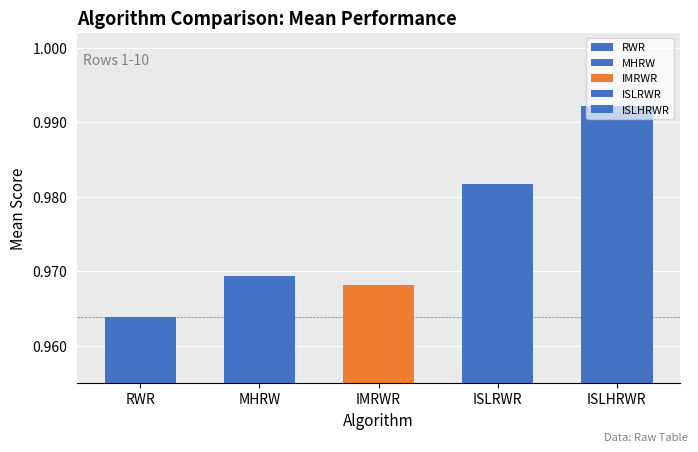

What is the label of the 2nd bar from the right?

ISLRWR